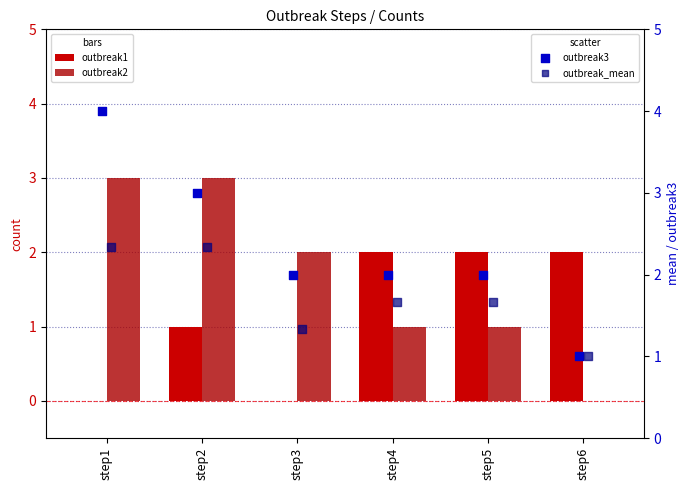

Is the value of outbreak1 at step6 greater than the value of outbreak2 at step5?

Yes